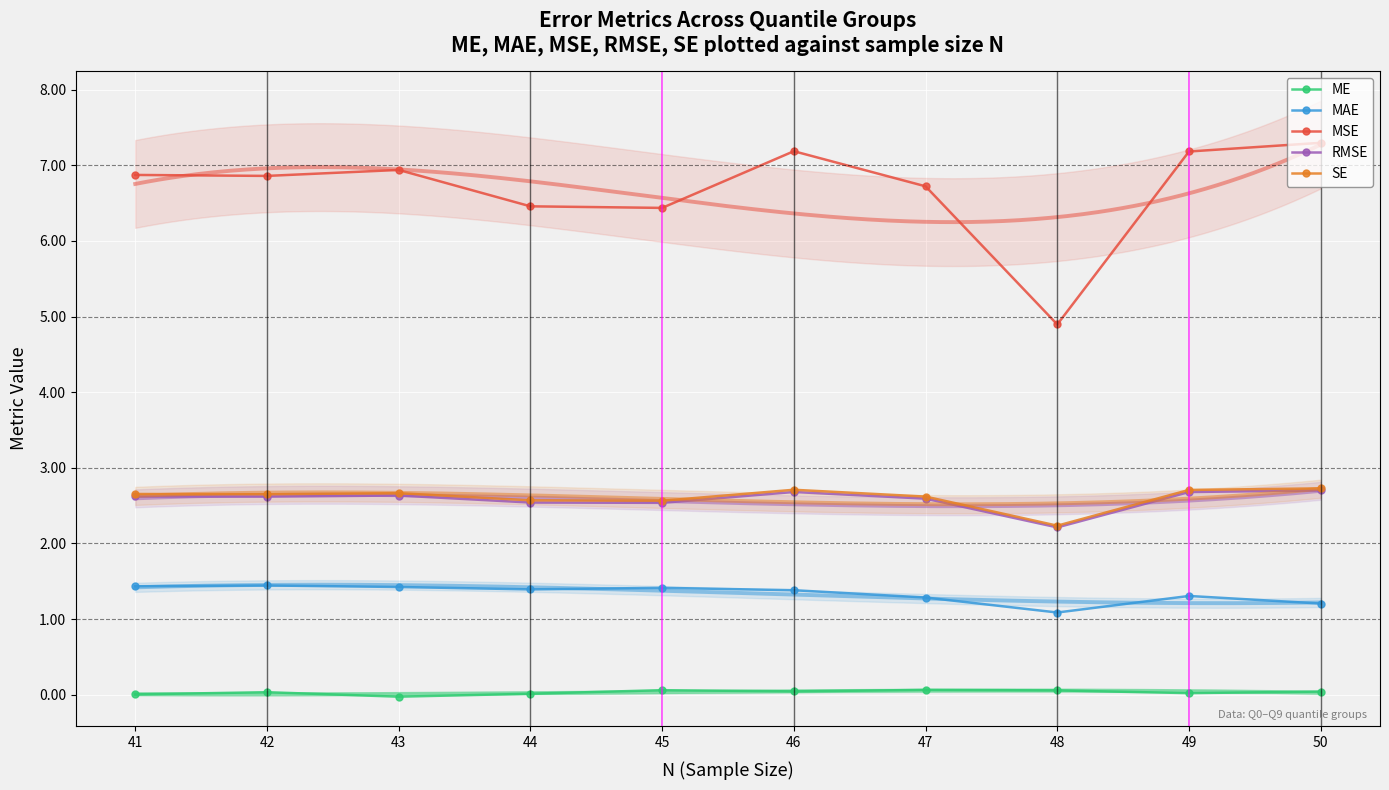

How many interior local valleys does the MAE series have?

2